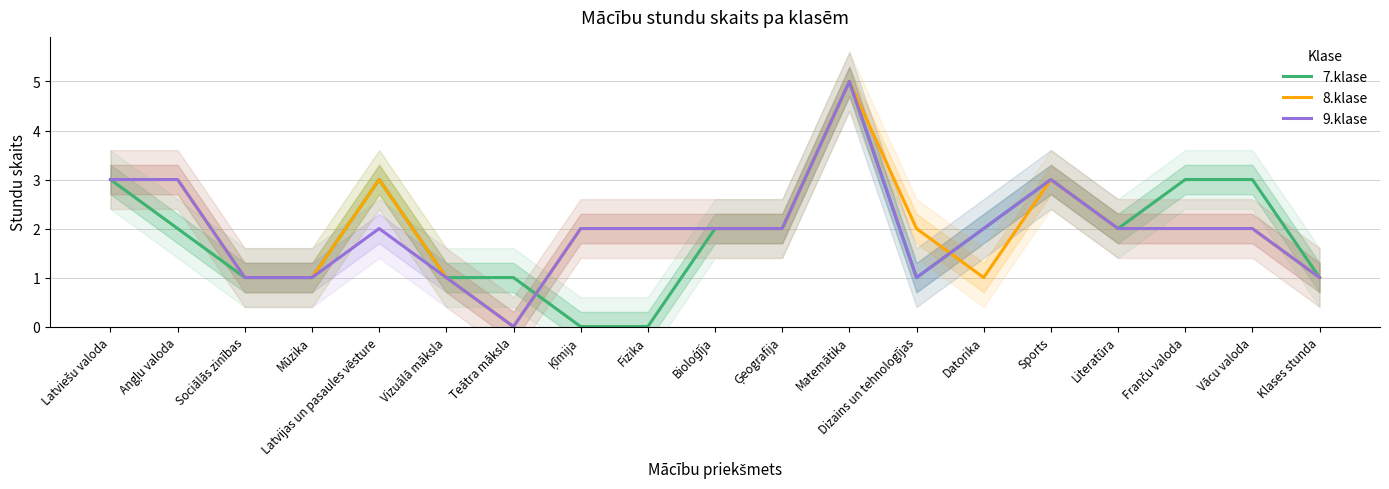

At which category is the sum across all series the highest?

Matemātika